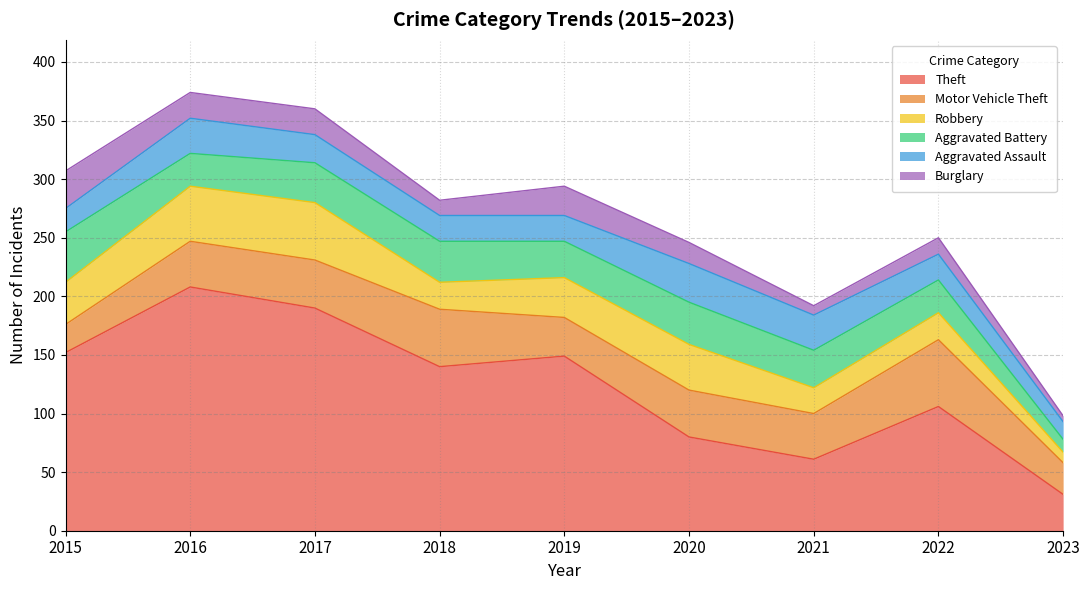

True or false: Theft and Burglary cross at least once.

False